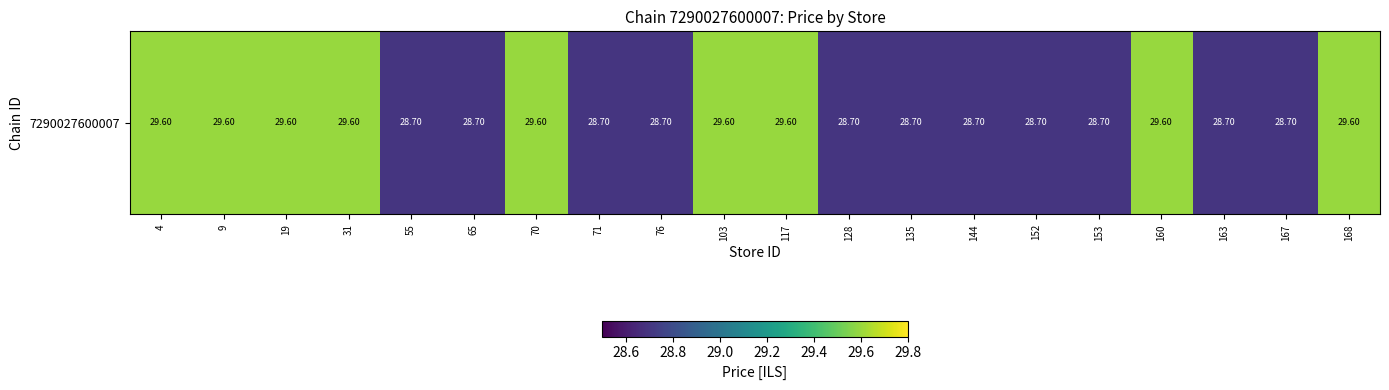

What is the sum of the values at 70 and 168?

59.2